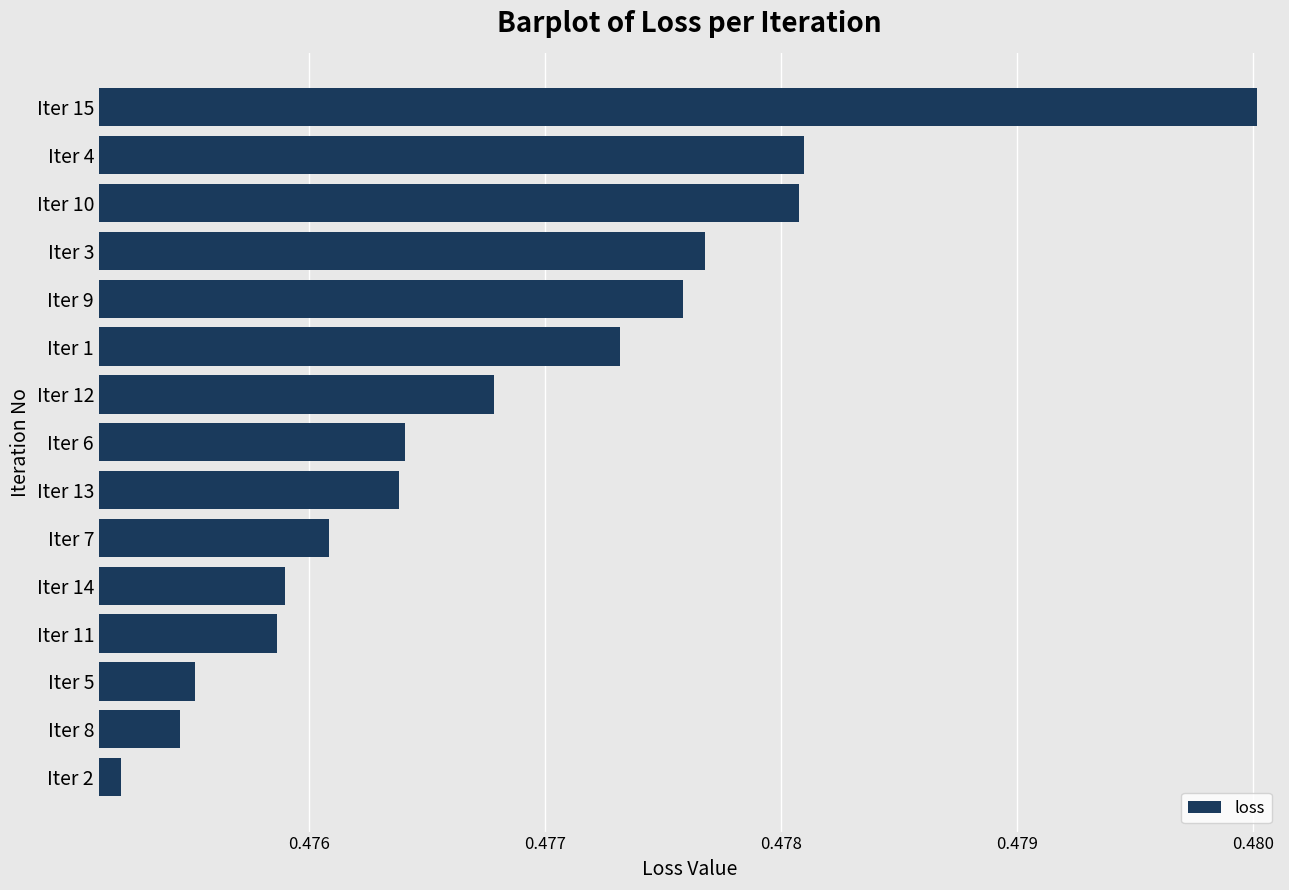

Count the values in the range 0 to 1.

15